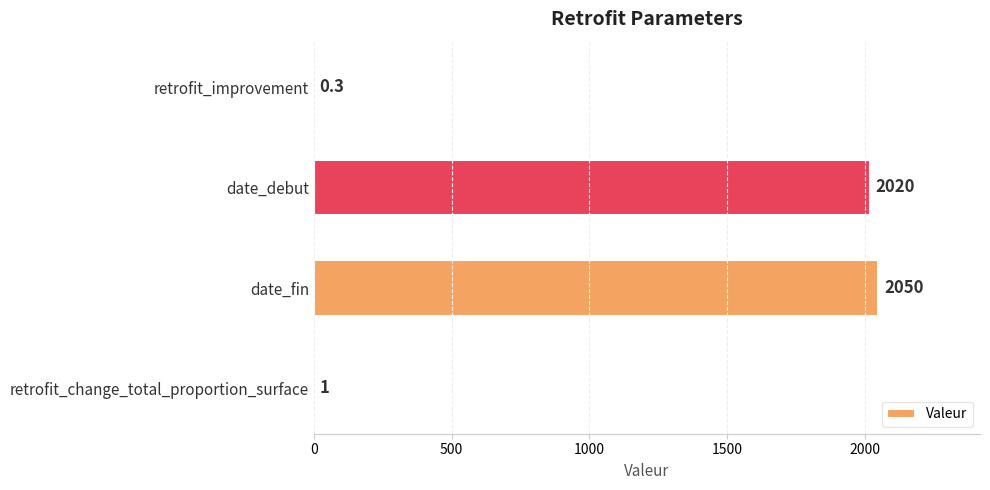

What is the maximum value shown in the chart?

2050.0